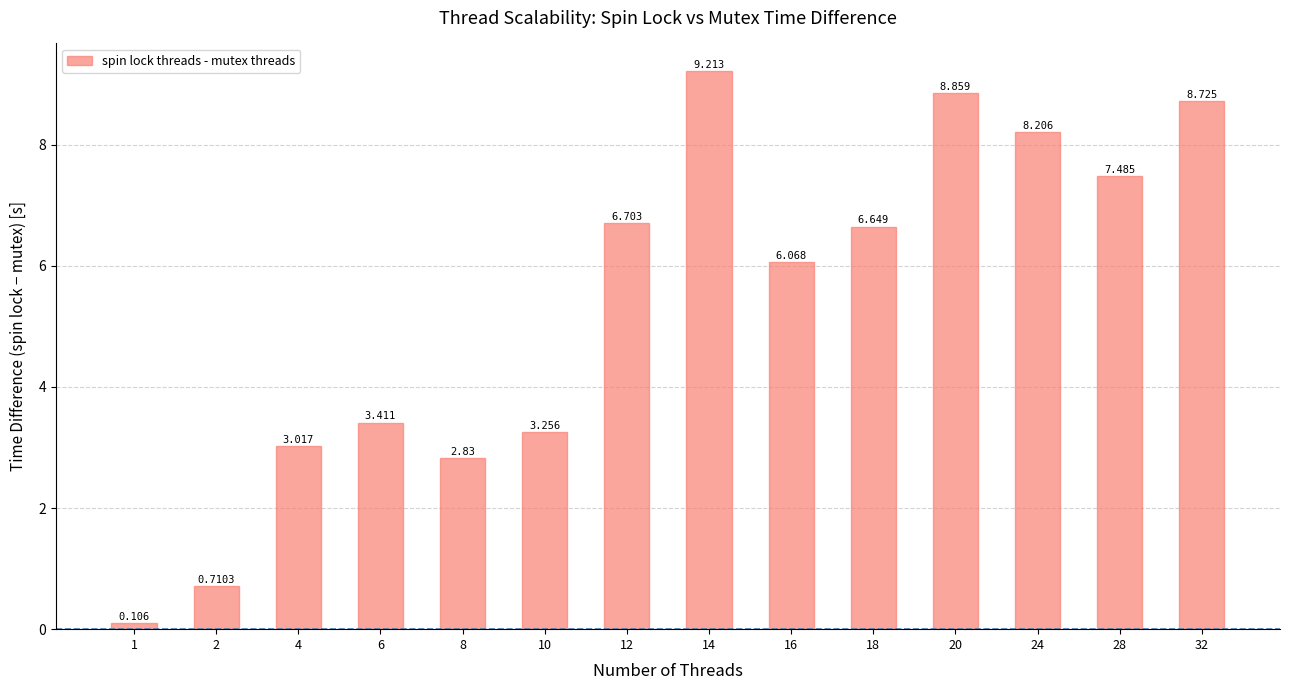

What is the sum of all values?

75.2